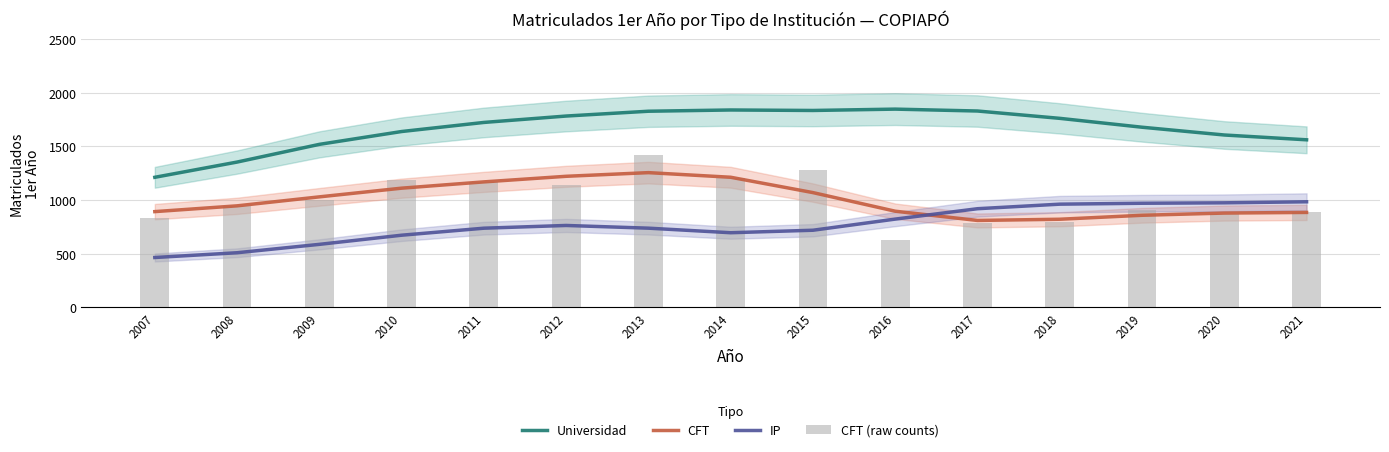

At which category is the sum across all series the highest?

2013